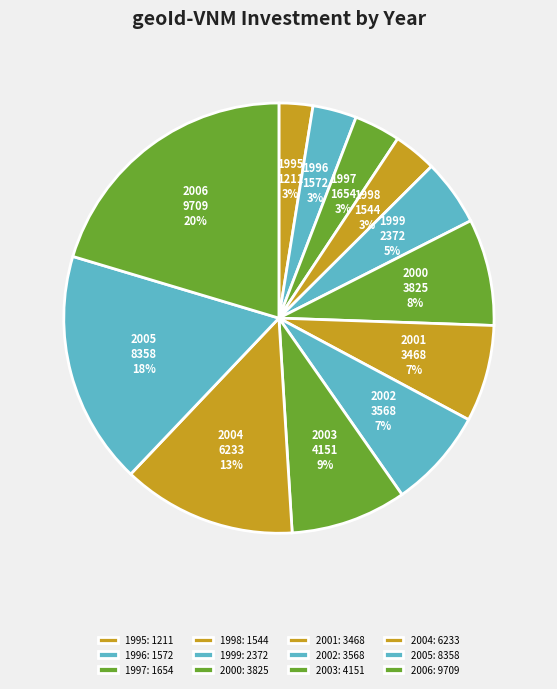

Is 1996 the majority of the pie?

No